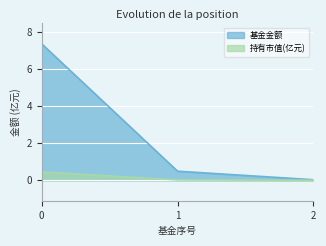

Which category has the lowest value across all series?

2